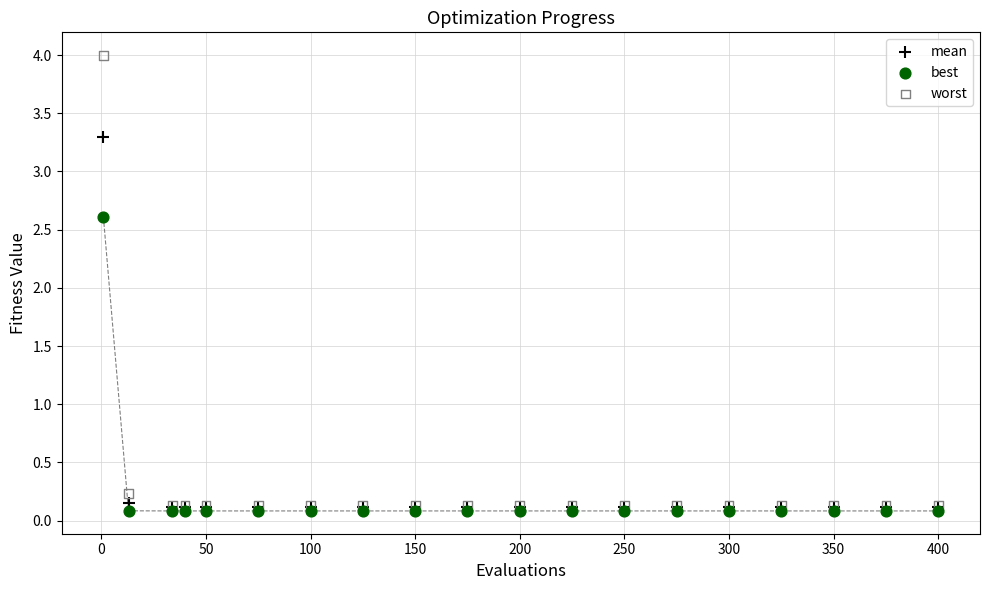

Across all series, what Y value is closest to 2?

2.6